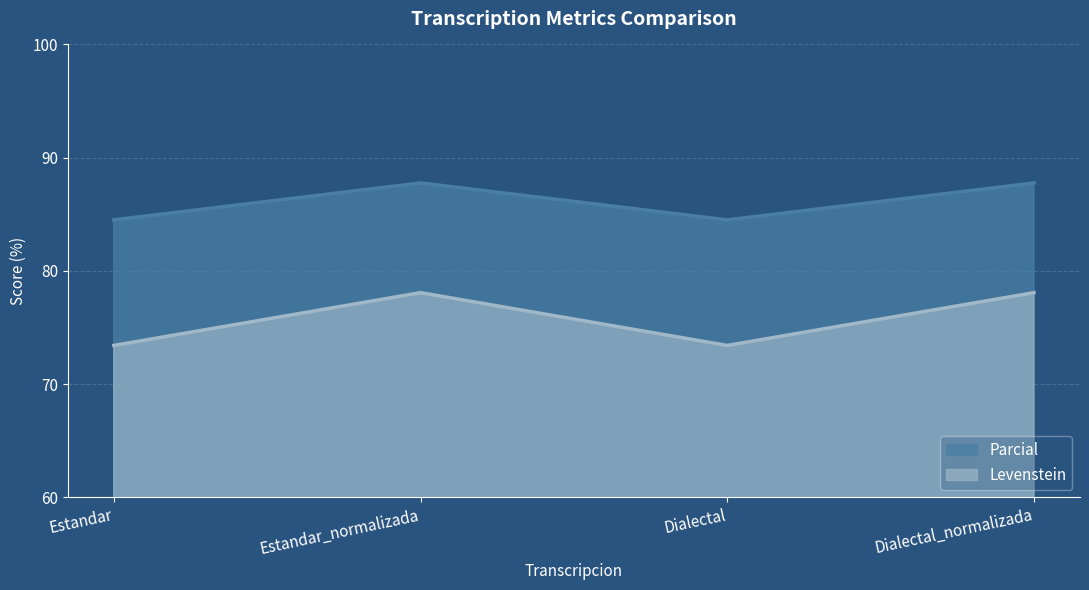

Reading left to right, extract all data points from this chart.

Levenstein: Estandar=73.4	Estandar_normalizada=78.1	Dialectal=73.4	Dialectal_normalizada=78.1
Parcial: Estandar=84.5	Estandar_normalizada=87.8	Dialectal=84.5	Dialectal_normalizada=87.8